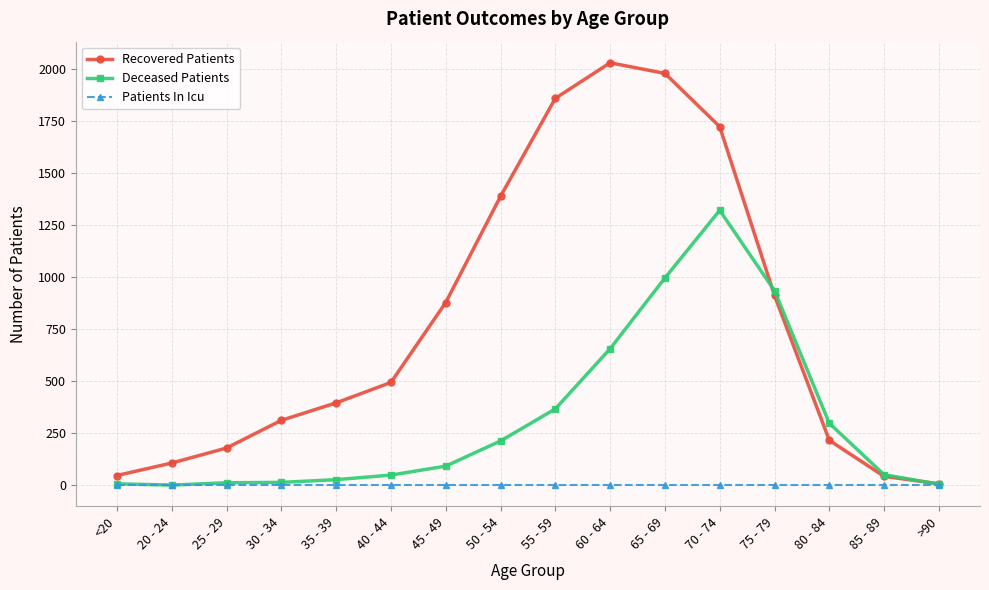

What is the difference between the Deceased Patients values at <20 and 75 - 79?

928